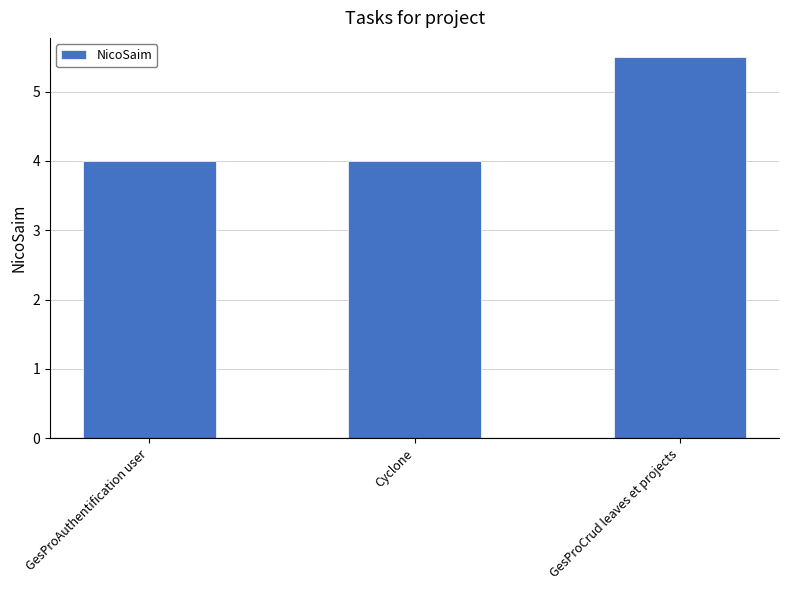

Approximately how many times larger is the value at Cyclone compared to GesProCrud leaves et projects?

0.7